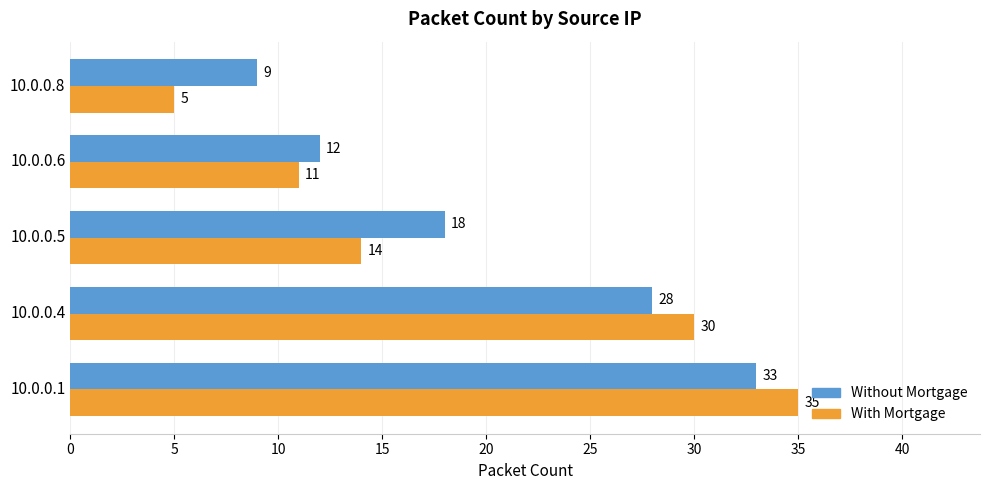

At 10.0.0.8, list the series in order from smallest to largest.

With Mortgage, Without Mortgage